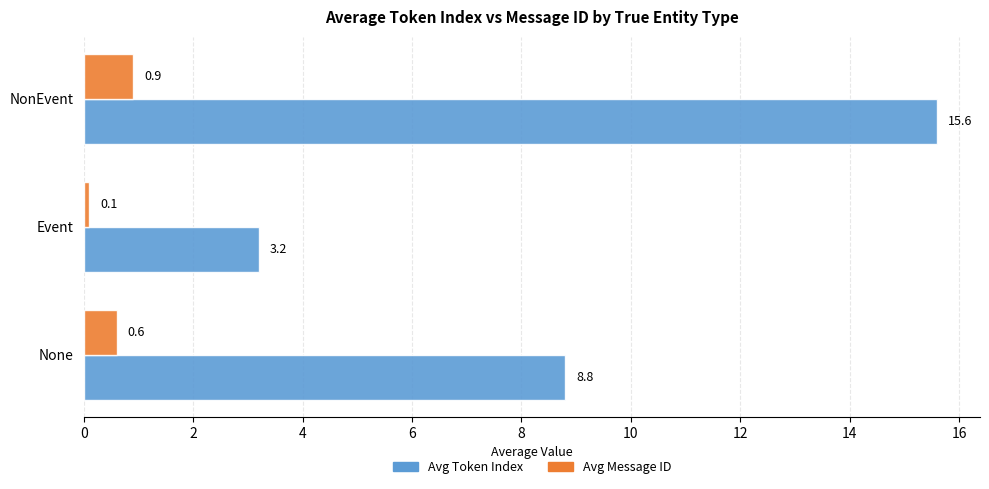

Is the value of Avg Token Index at None greater than the value of Avg Message ID at None?

Yes